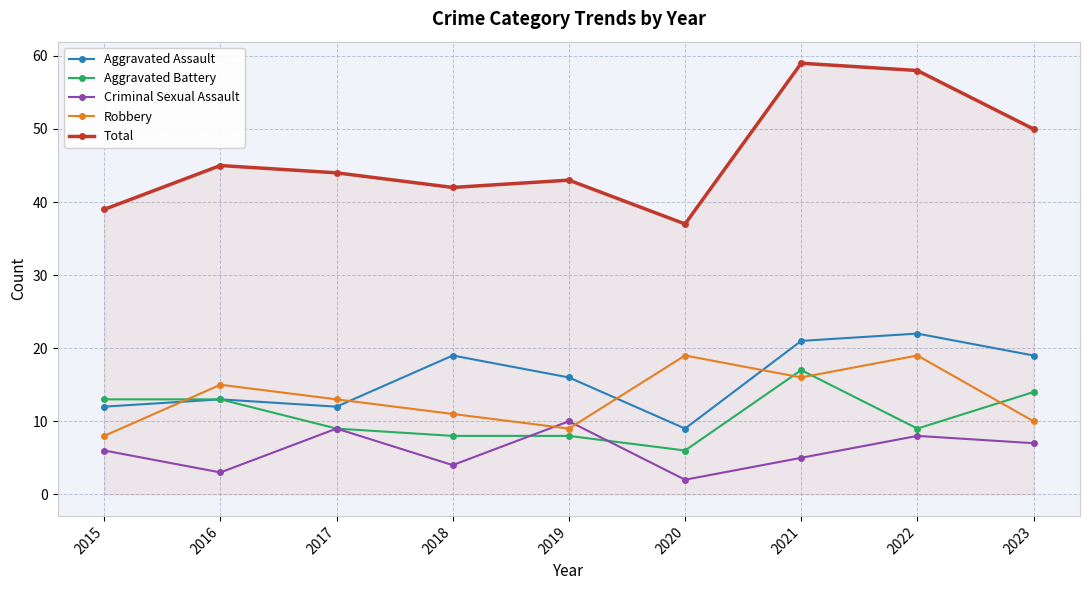

What is the difference between the second highest and second lowest values in the Total series?

19